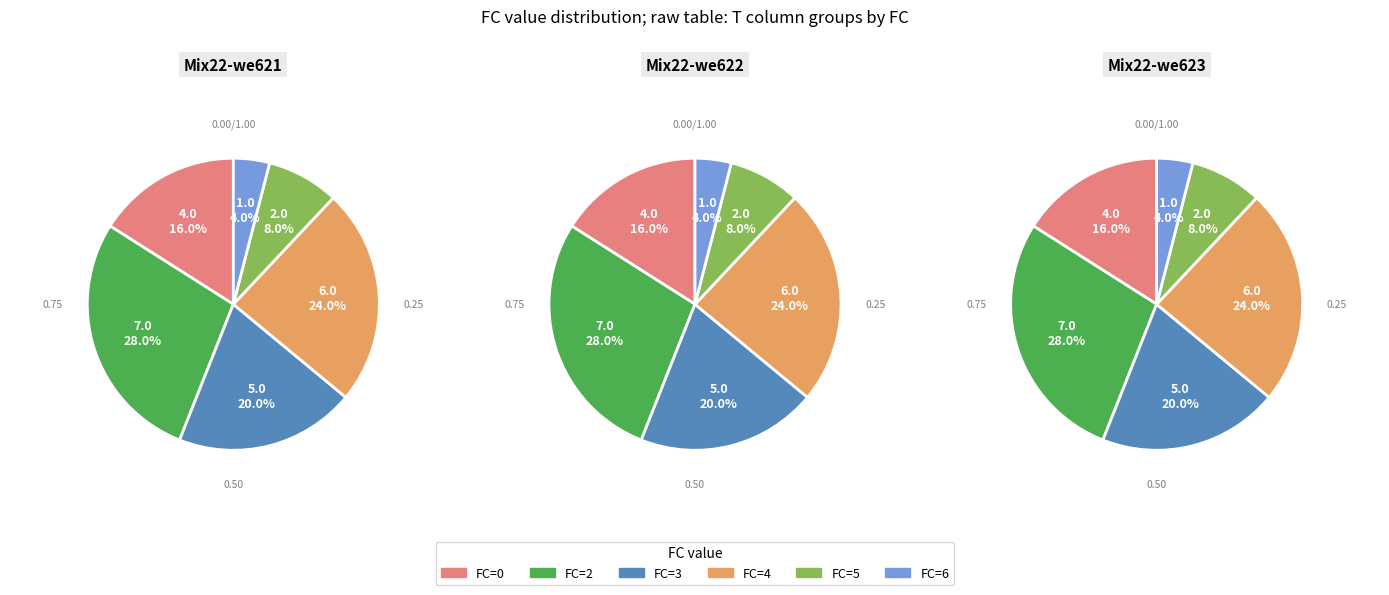

To the nearest percent, what portion does FC=6 represent?

4%